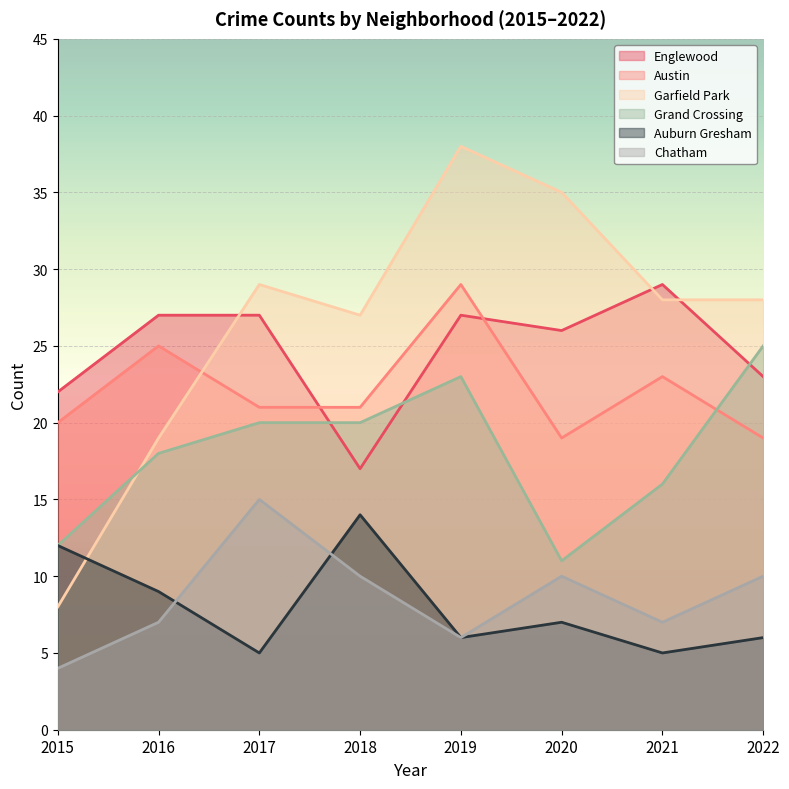

Where is the first local maximum for Austin?

2016